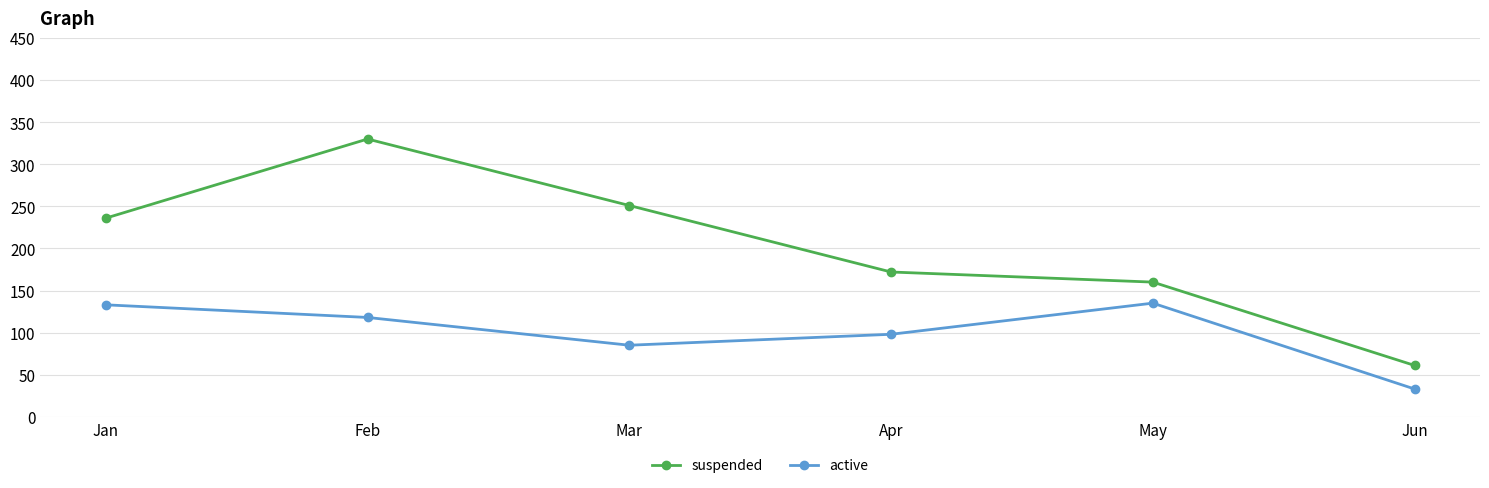

Where is the first local maximum for active?

May